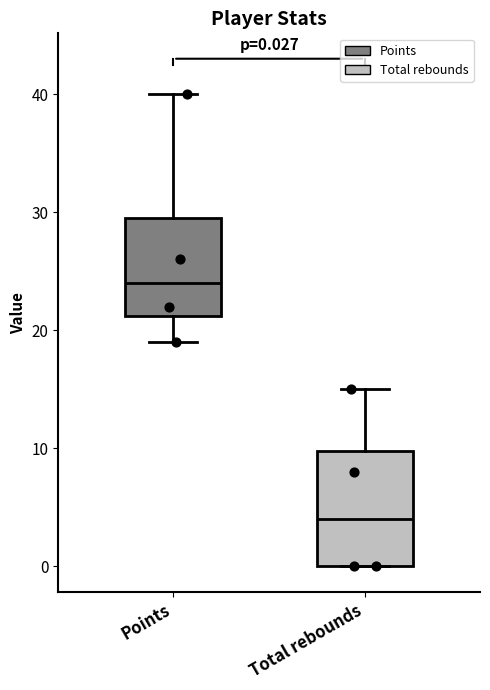

Which box's median line is the highest?

Points